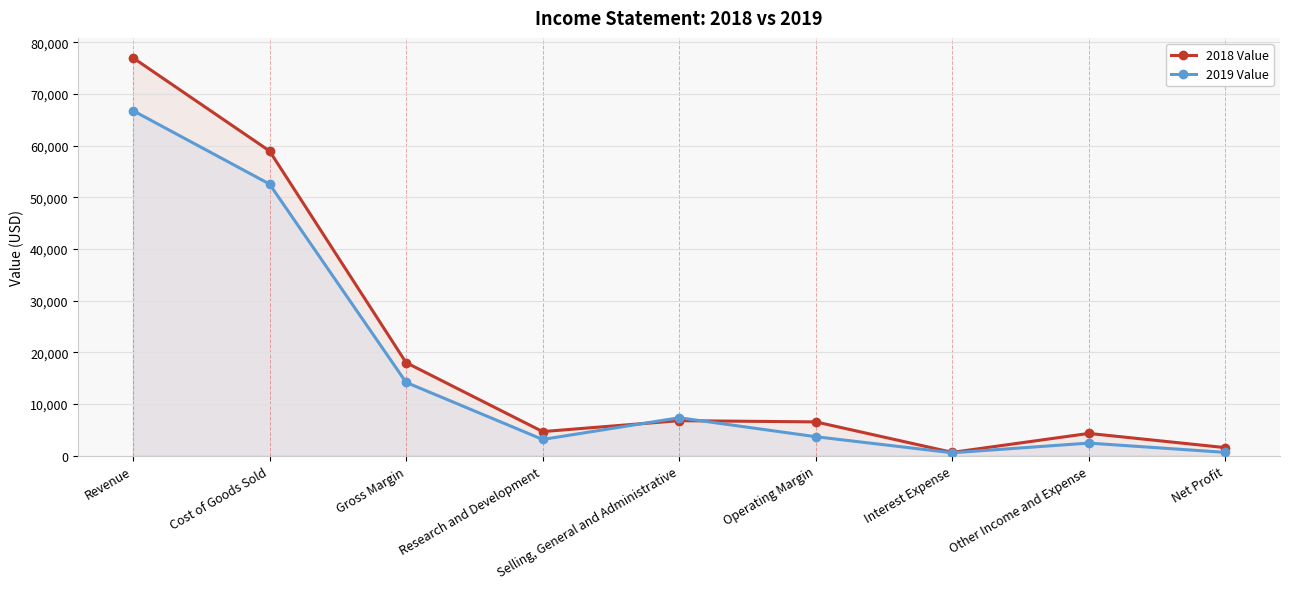

Rank the series by their average value, from lowest to highest.

2019 Value, 2018 Value